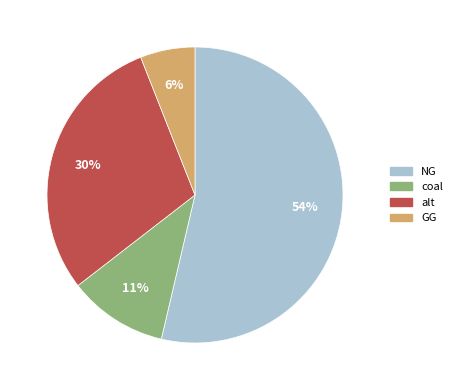

Rank the categories by value from highest to lowest.

NG, alt, coal, GG